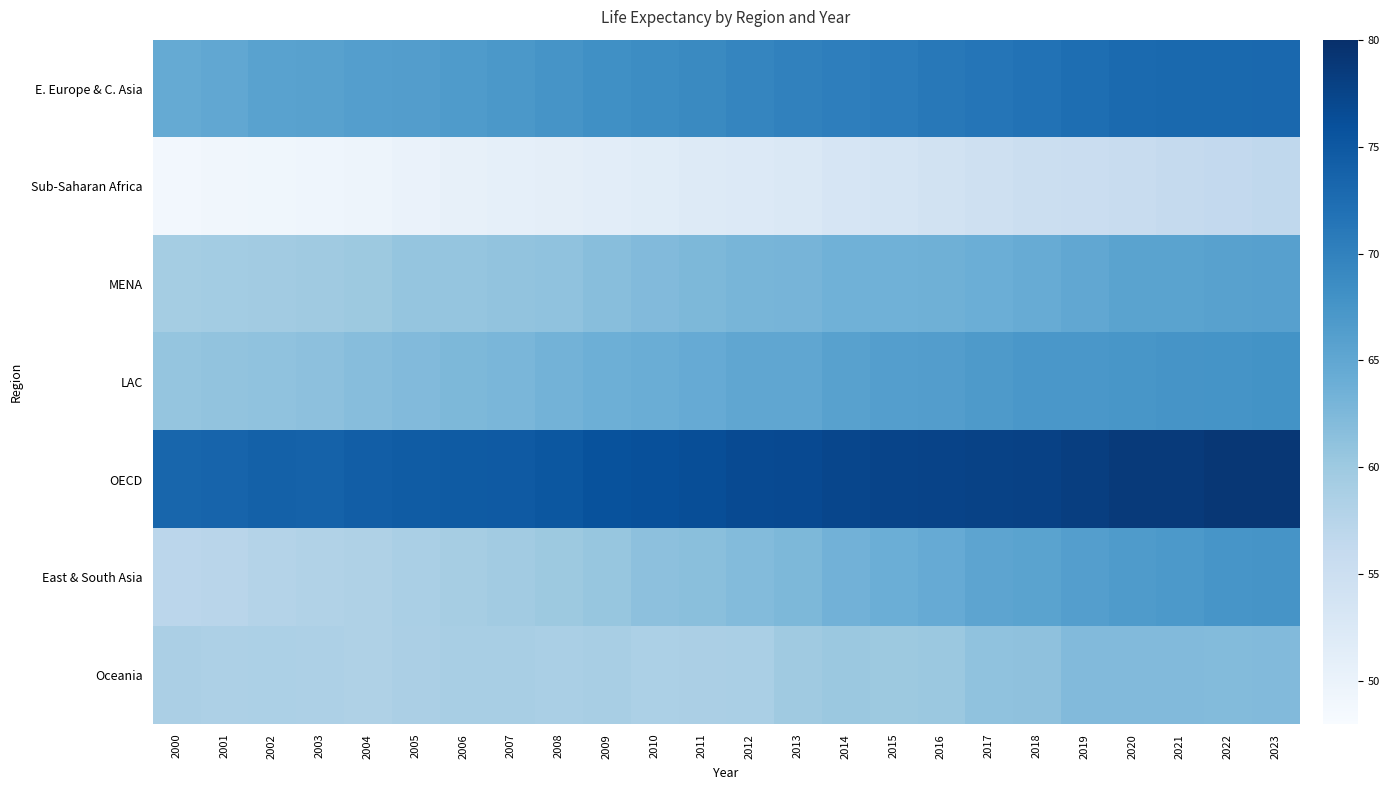

Rank the series at 2001 from highest to lowest value.

OECD, E. Europe & C. Asia, LAC, MENA, Oceania, East & South Asia, Sub-Saharan Africa